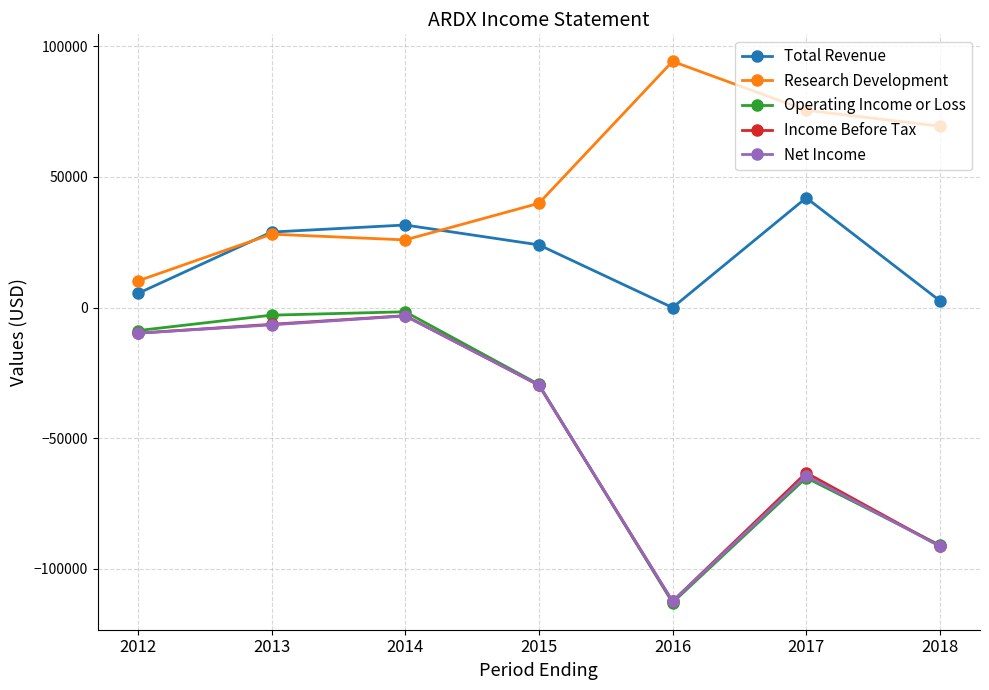

Is the value of Total Revenue at 2014 greater than the value of Income Before Tax at 2012?

Yes